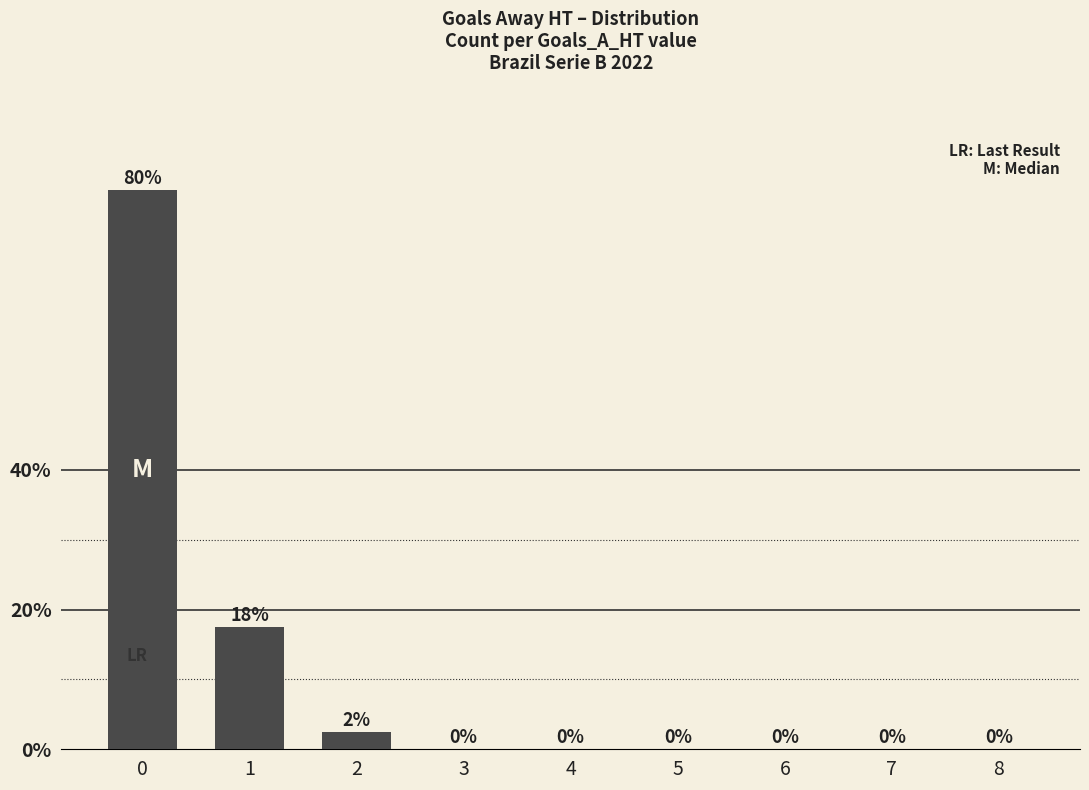

True or false: the data shows 39.9 at 3.

False